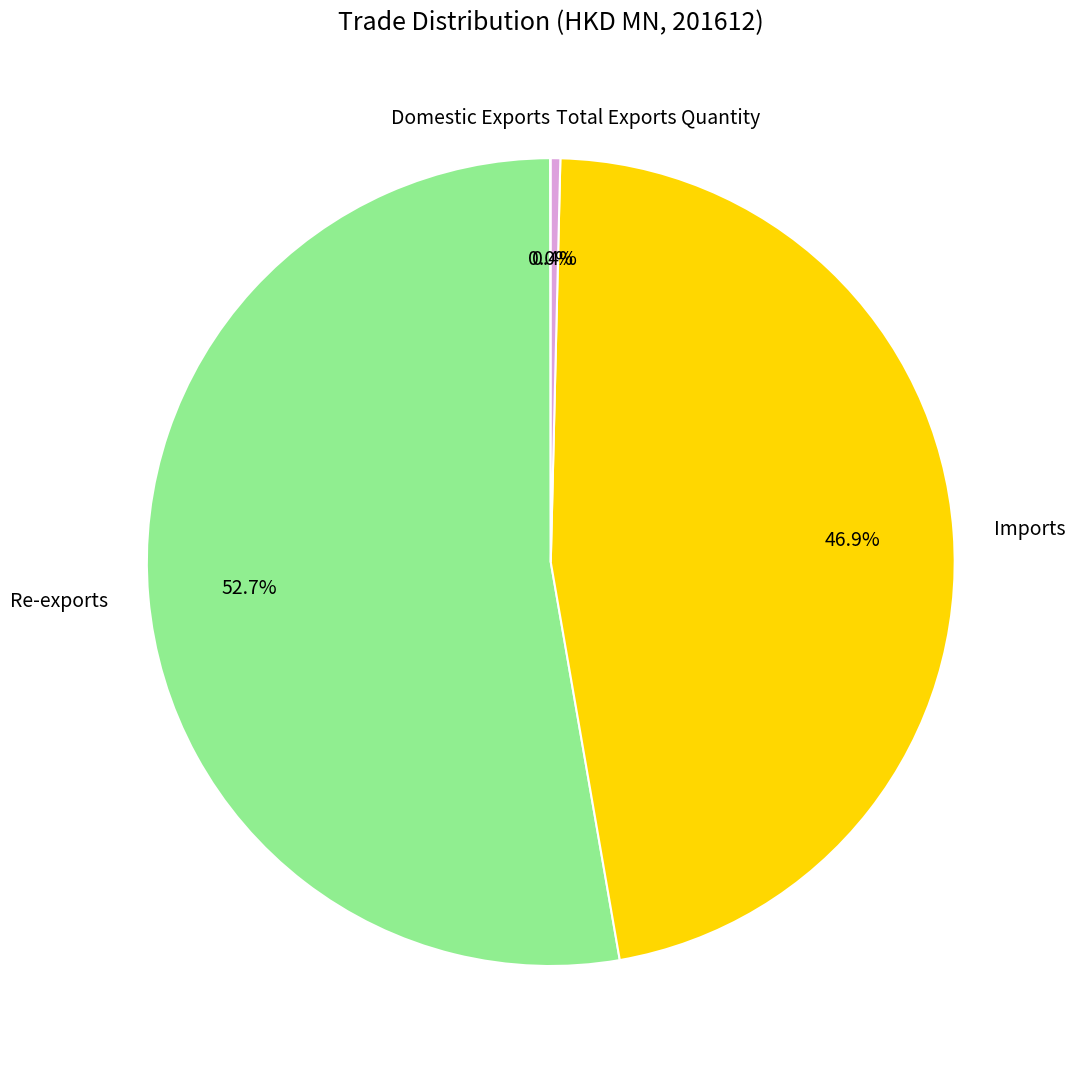

Do Imports and Re-exports together represent more than half of the pie?

Yes